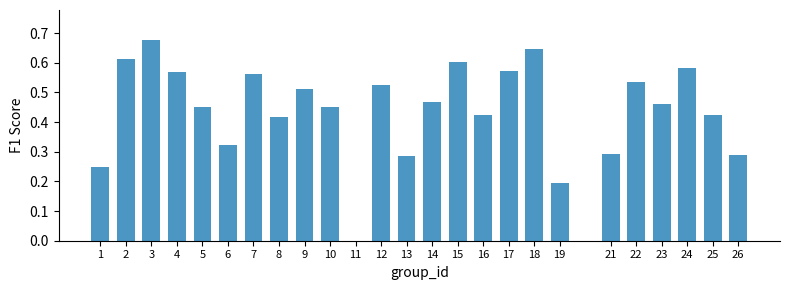

The value at 10 is 0.6. True or false?

False